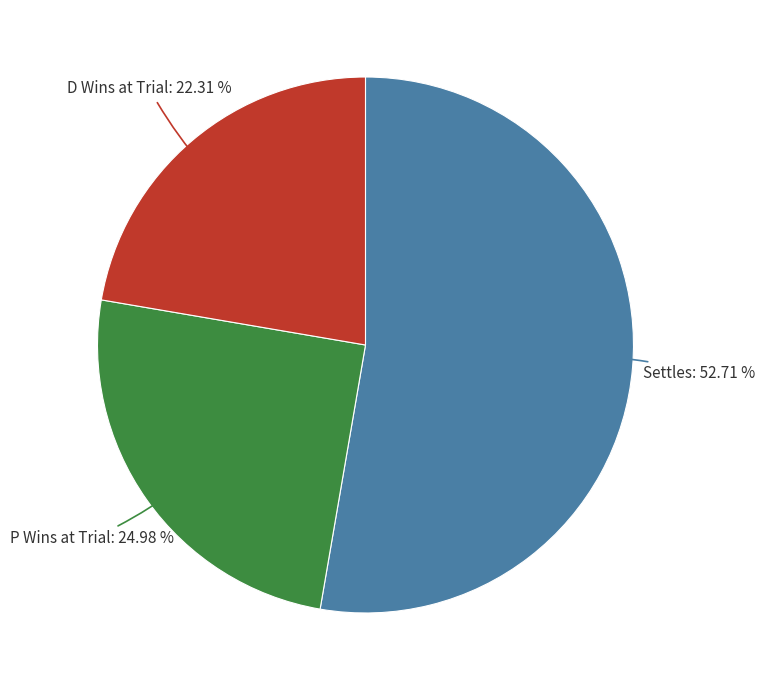

What is the smallest slice in the pie chart?

DWins